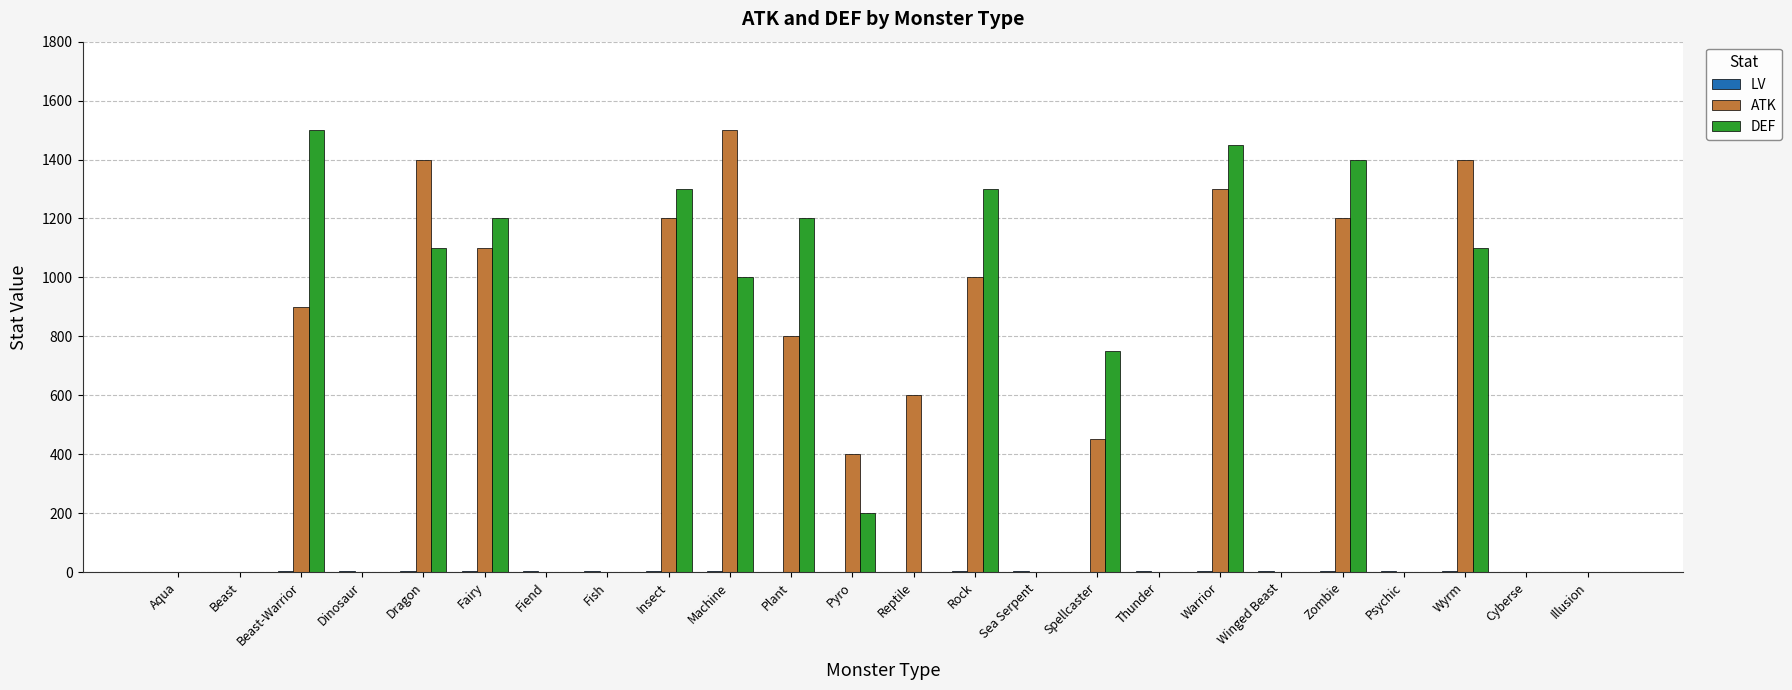

What is the sum of all DEF values?

13500